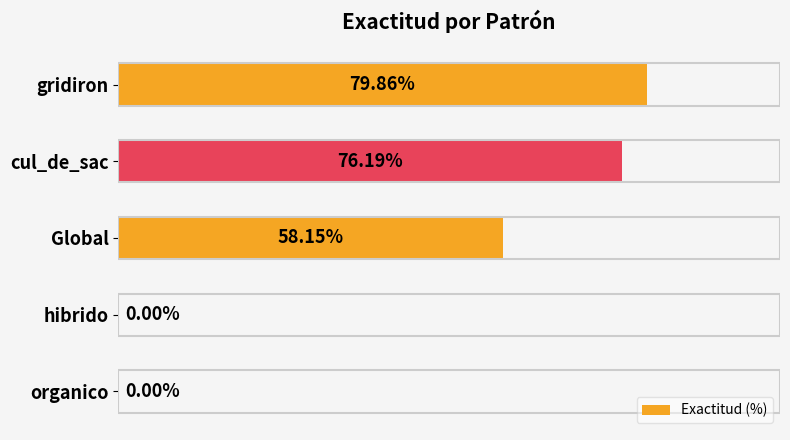

Between gridiron and Global, which is larger?

gridiron